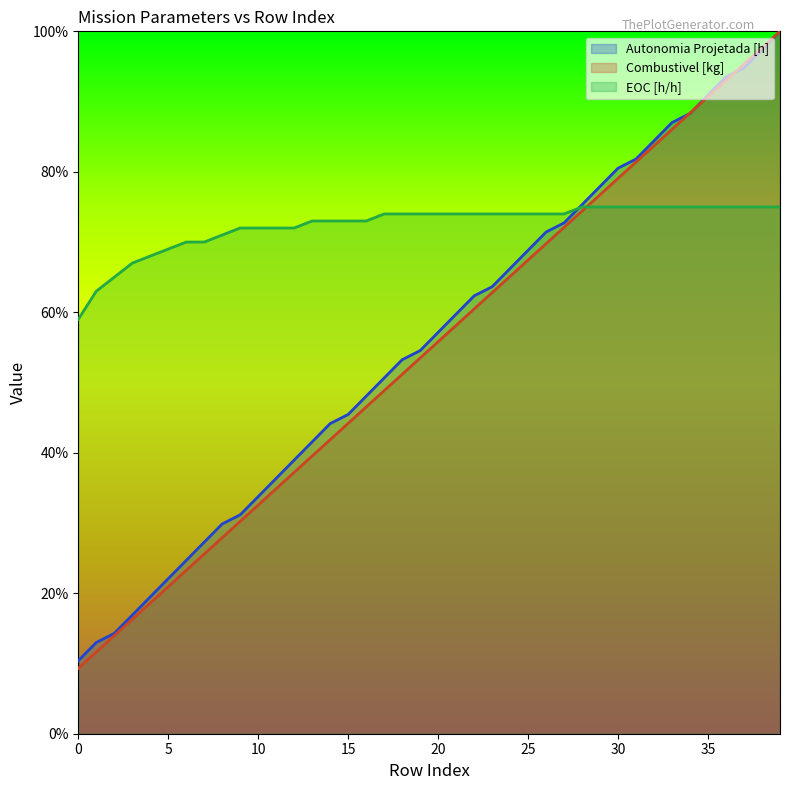

Reading left to right, extract all data points from this chart.

Autonomia Projetada [h]: 0.1	0.1	0.1	0.2	0.2	0.2	0.2	0.3	0.3	0.3	0.3	0.4	0.4	0.4	0.4	0.5	0.5	0.5	0.5	0.5	0.6	0.6	0.6	0.6	0.7	0.7	0.7	0.7	0.8	0.8	0.8	0.8	0.8	0.9	0.9	0.9	0.9	0.9	1.0	1.0
Combustivel [kg]: 0.1	0.1	0.1	0.2	0.2	0.2	0.2	0.3	0.3	0.3	0.3	0.3	0.4	0.4	0.4	0.4	0.5	0.5	0.5	0.5	0.6	0.6	0.6	0.6	0.7	0.7	0.7	0.7	0.7	0.8	0.8	0.8	0.8	0.9	0.9	0.9	0.9	1.0	1.0	1.0
EOC [h/h]: 0.6	0.6	0.7	0.7	0.7	0.7	0.7	0.7	0.7	0.7	0.7	0.7	0.7	0.7	0.7	0.7	0.7	0.7	0.7	0.7	0.7	0.7	0.7	0.7	0.7	0.7	0.7	0.7	0.8	0.8	0.8	0.8	0.8	0.8	0.8	0.8	0.8	0.8	0.8	0.8